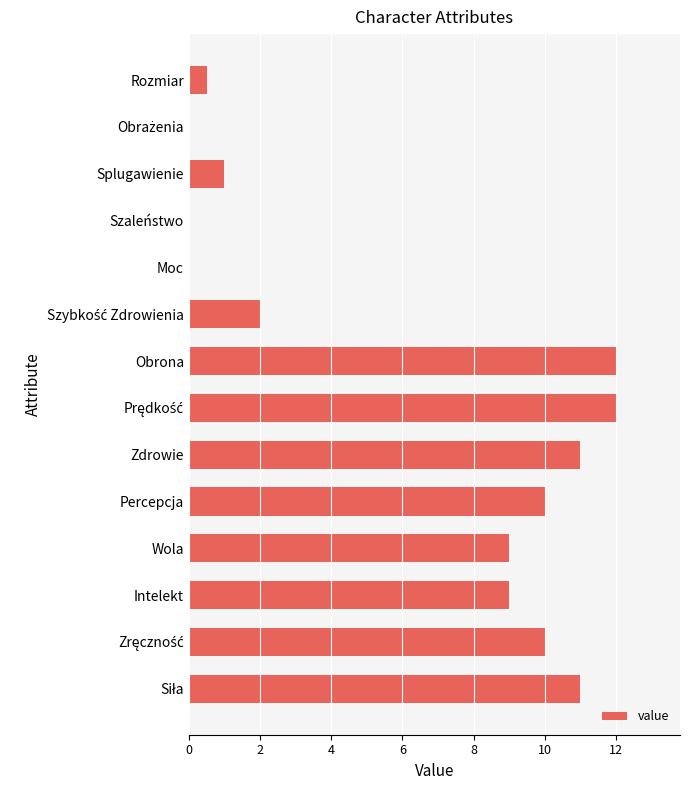

What is the change in value from Percepcja to Zdrowie?

+1.0